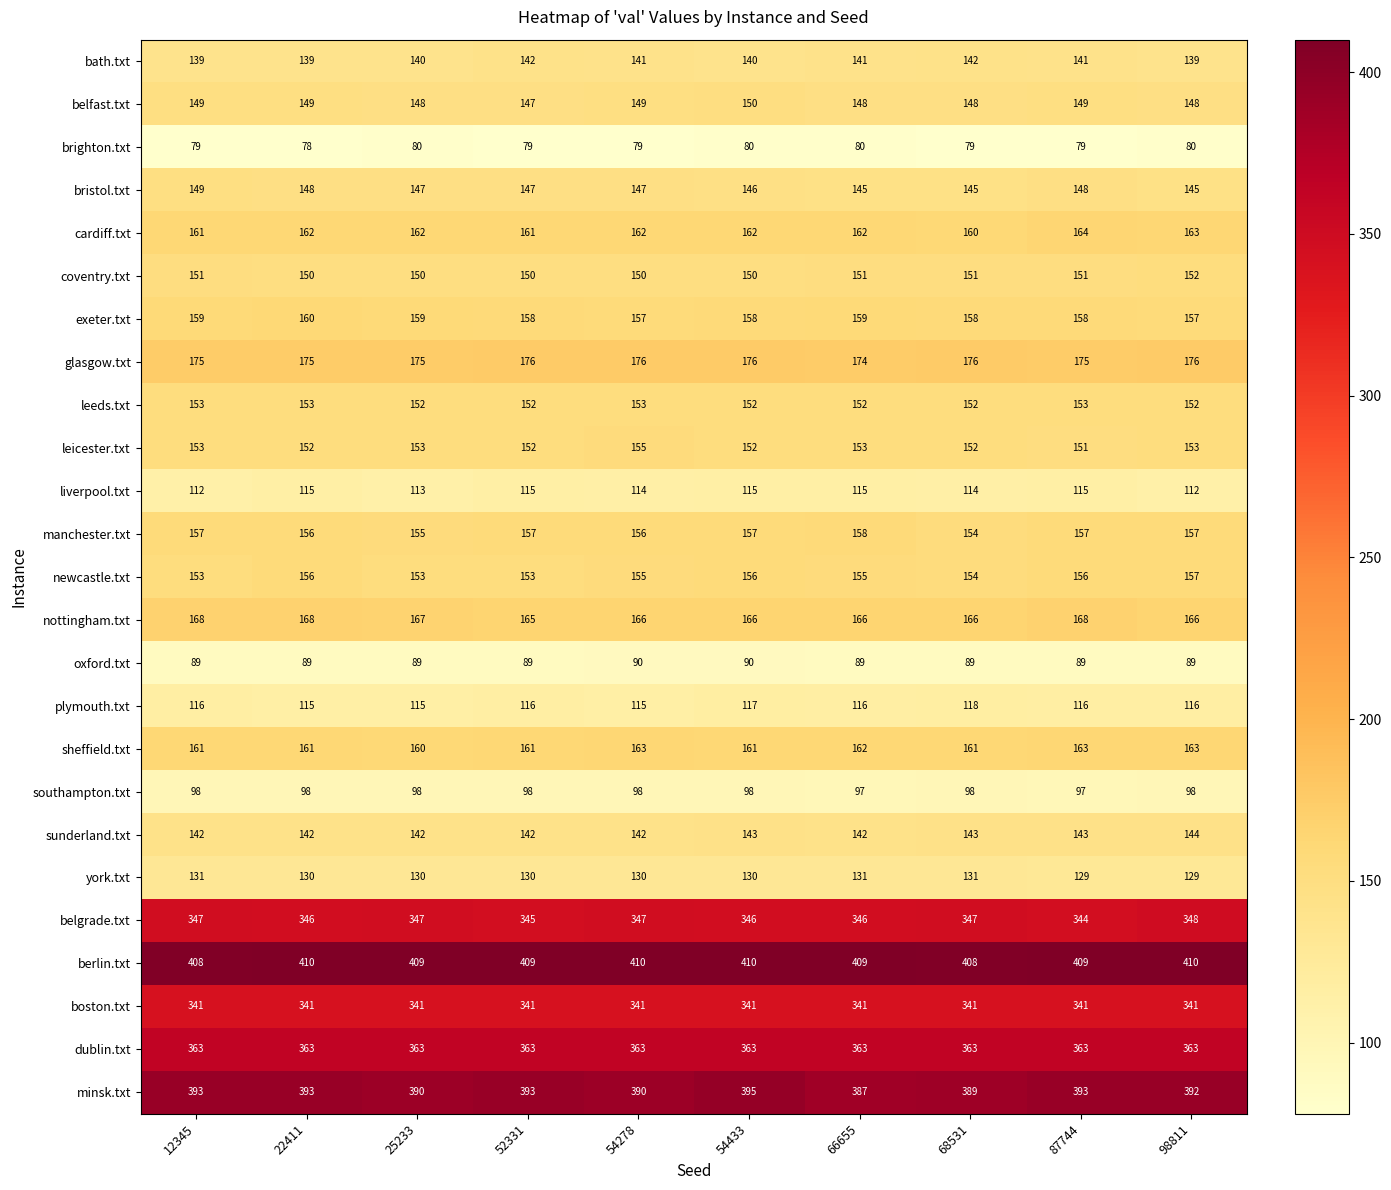

Count the newcastle.txt values in the range 153 to 156.

9